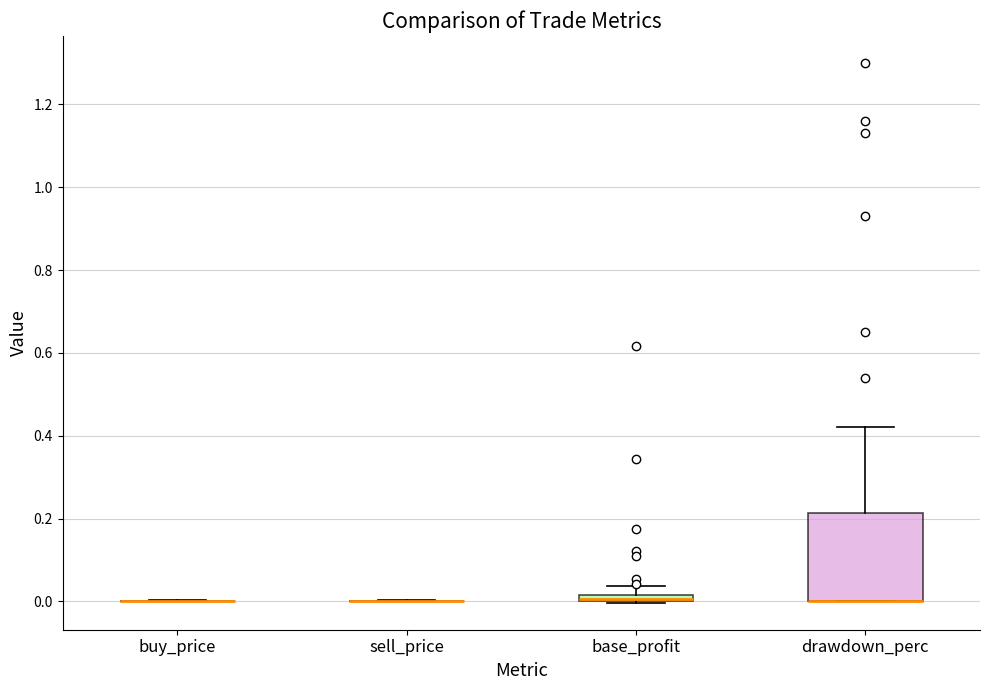

Comparing the boxes themselves (not the whiskers), which one is the tallest?

drawdown_perc